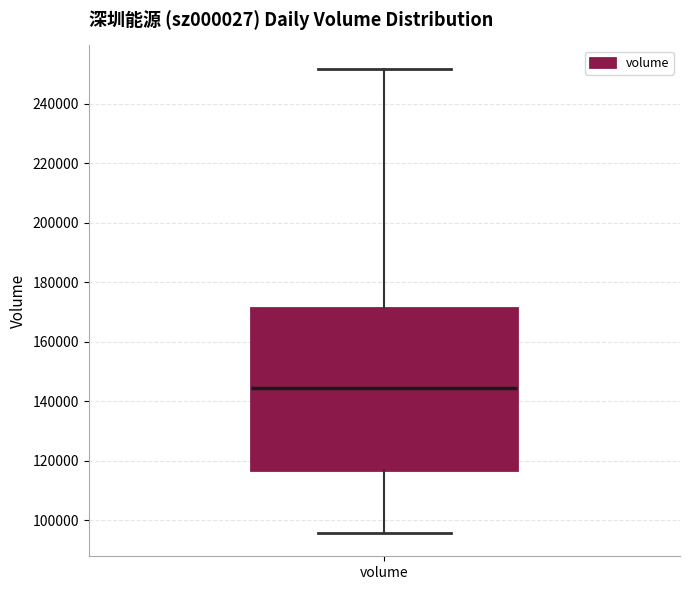

Read this box plot against the y-axis: the position of the median line, the range covered by the box, and the ends of both whiskers. The values are not printed on the chart, so give them approximately, as read against the axis.

median 144000, box 116000 to 172000, whiskers 96000 to 252000